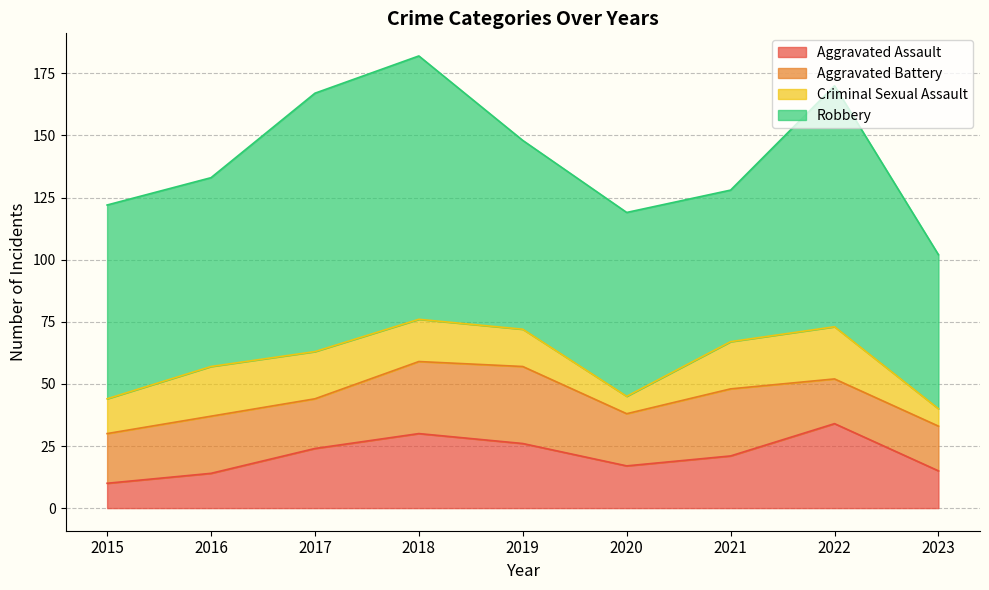

Reading left to right, transcribe all the data shown in this chart.

Aggravated Assault: 2015=10	2016=14	2017=24	2018=30	2019=26	2020=17	2021=21	2022=34	2023=15
Aggravated Battery: 2015=20	2016=23	2017=20	2018=29	2019=31	2020=21	2021=27	2022=18	2023=18
Criminal Sexual Assault: 2015=14	2016=20	2017=19	2018=17	2019=15	2020=7	2021=19	2022=21	2023=7
Robbery: 2015=78	2016=76	2017=104	2018=106	2019=76	2020=74	2021=61	2022=97	2023=62